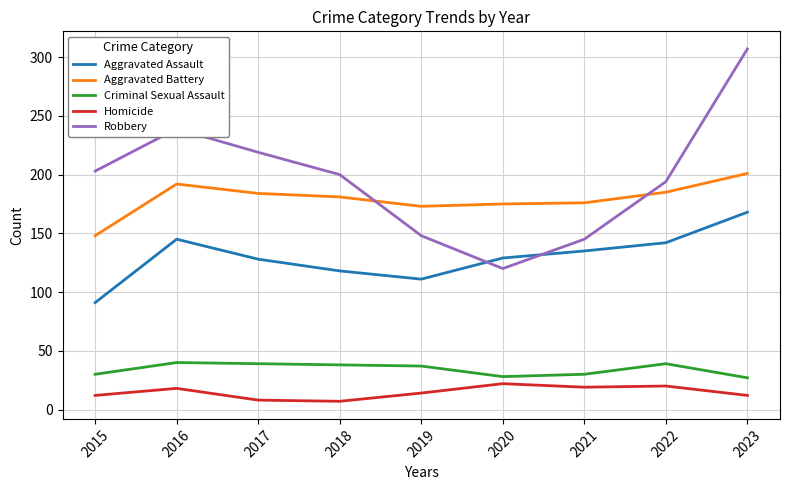

What is the difference between the Robbery values at 2023 and 2021?

162